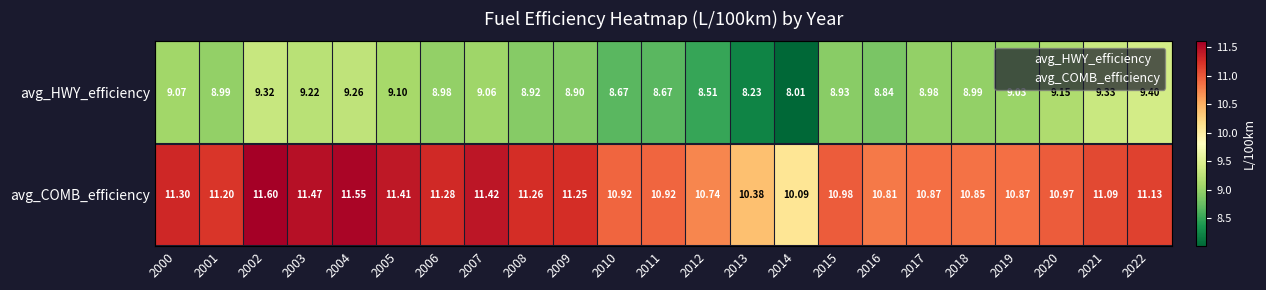

List the series in order of their overall mean, lowest first.

avg_HWY_efficiency, avg_COMB_efficiency